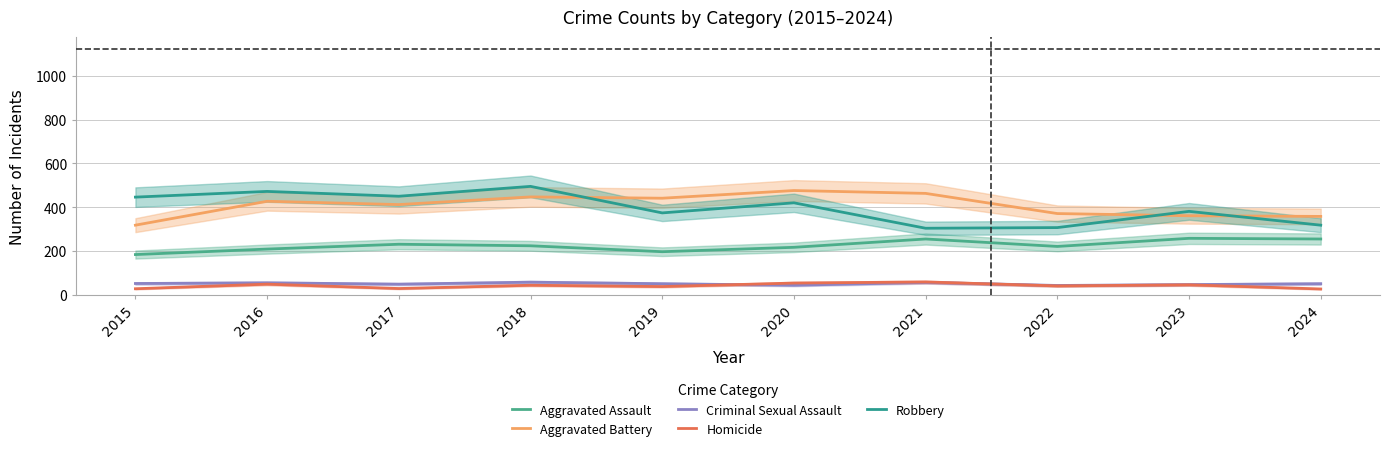

At 2018, list the series in order from largest to smallest.

Robbery, Aggravated Battery, Aggravated Assault, Criminal Sexual Assault, Homicide